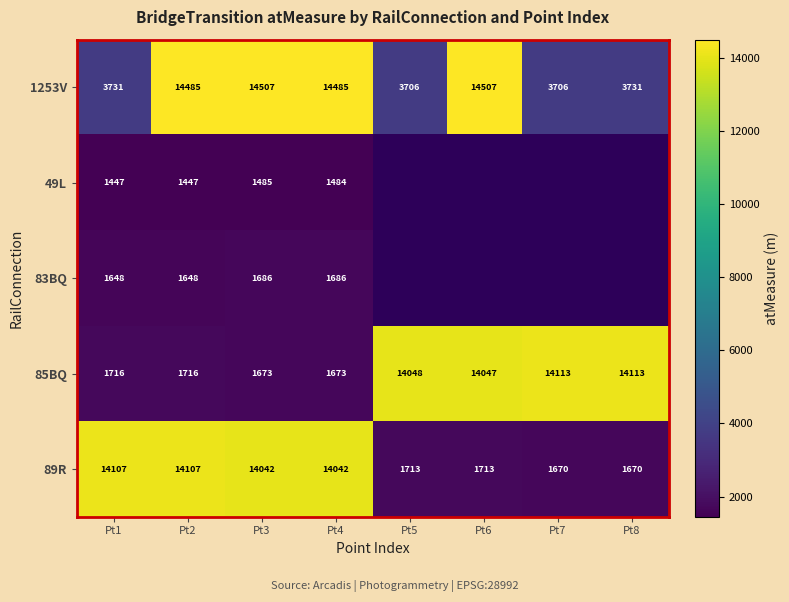

At which category is the sum across all series the highest?

Pt2